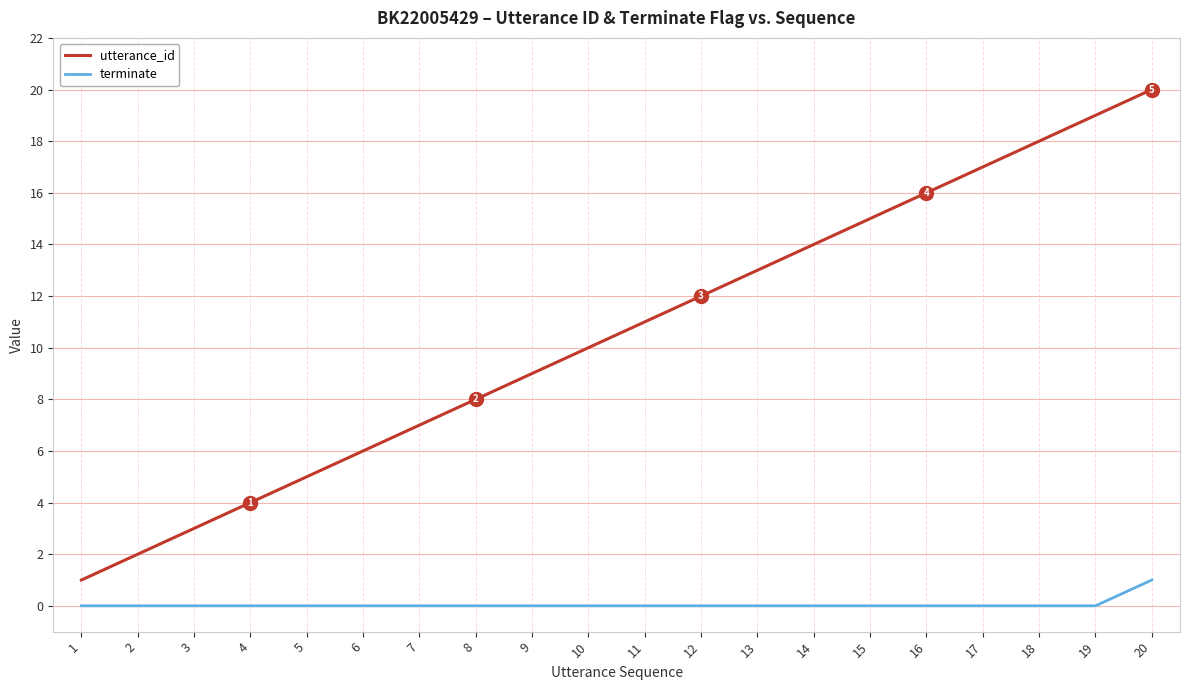

True or false: utterance_id and terminate cross at least once.

False